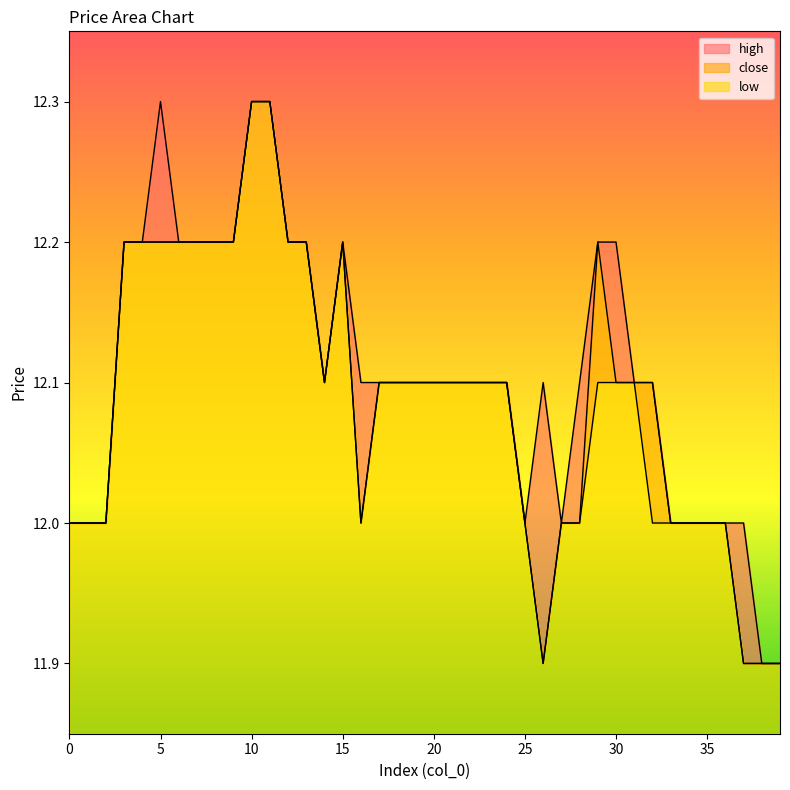

List the series in order of their overall mean, highest first.

high, close, low